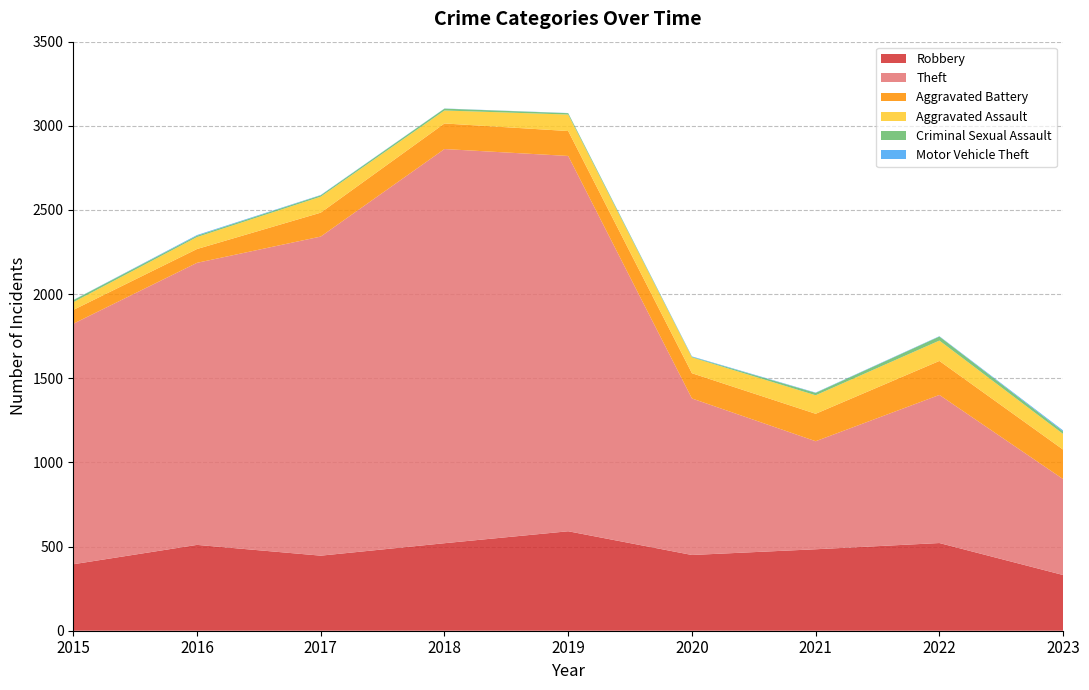

Reading left to right, transcribe all the data shown in this chart.

Robbery: 395	510	446	520	591	450	484	521	331
Theft: 1429	1676	1896	2342	2230	930	642	880	570
Aggravated Battery: 82	82	142	152	148	150	163	202	175
Aggravated Assault: 46	71	95	77	98	94	110	121	93
Criminal Sexual Assault: 12	8	8	11	8	3	14	24	15
Motor Vehicle Theft: 1	4	2	1	1	3	2	2	6